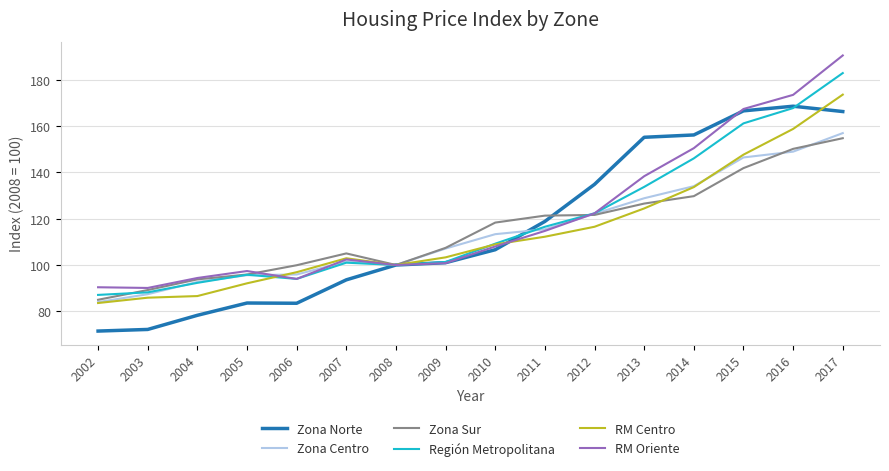

Between which two adjacent categories do RM Oriente and Zona Centro first intersect?

2005 and 2006